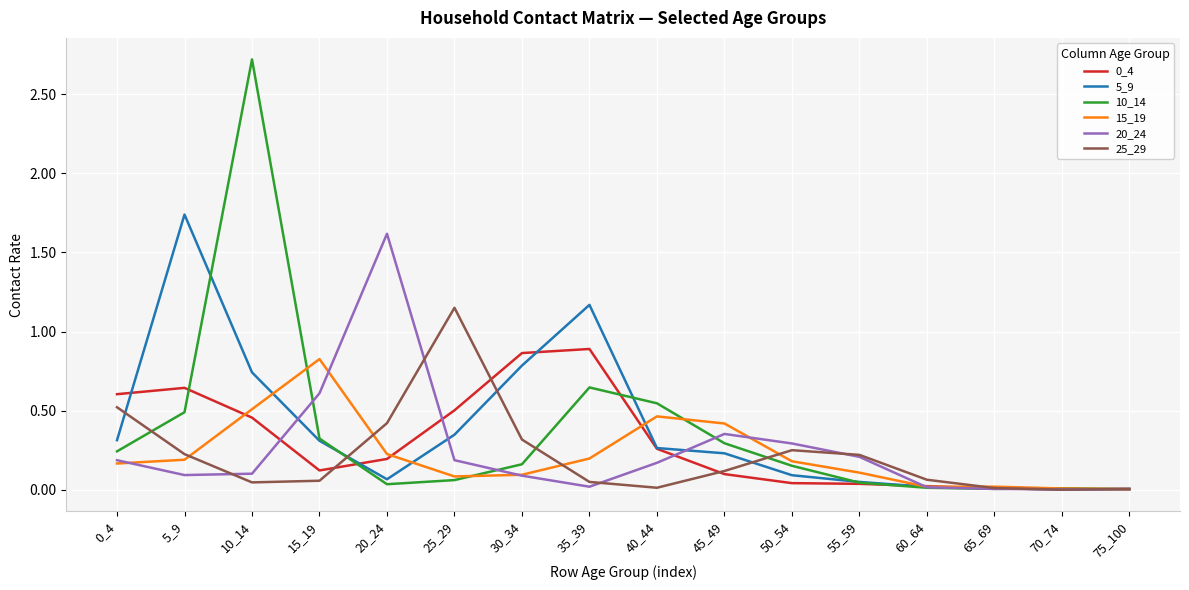

How many series are shown in this chart?

6